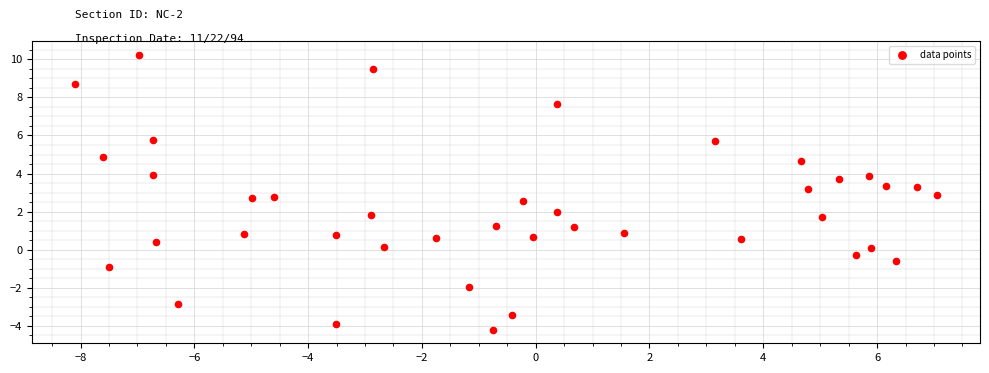

What is the range of Y values (max minus min)?

14.4